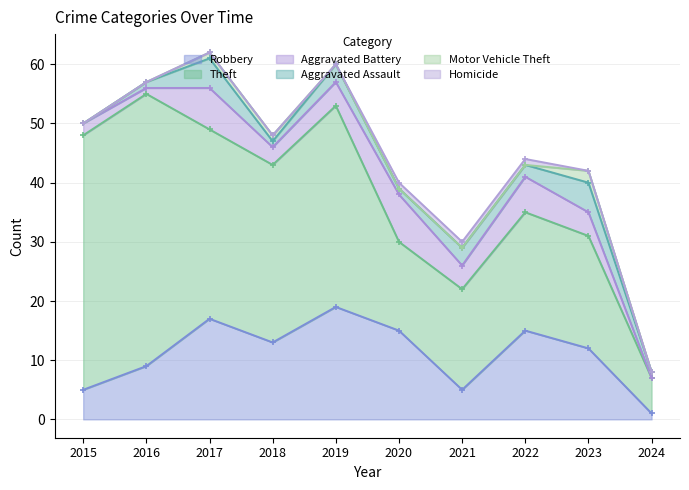

Which series has the largest total across all categories?

Theft